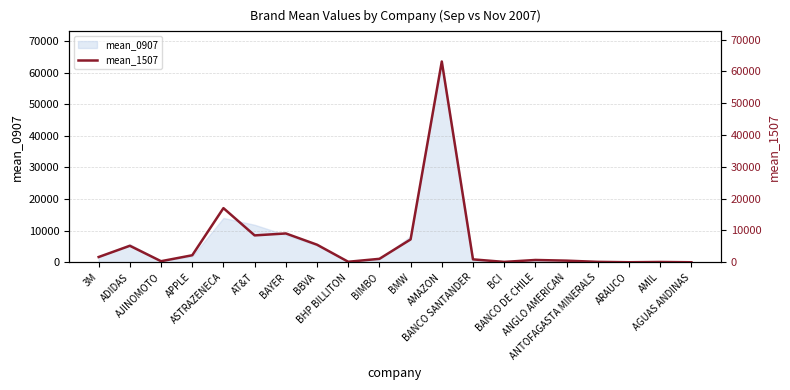

Which label corresponds to the largest value in the chart?

AMAZON